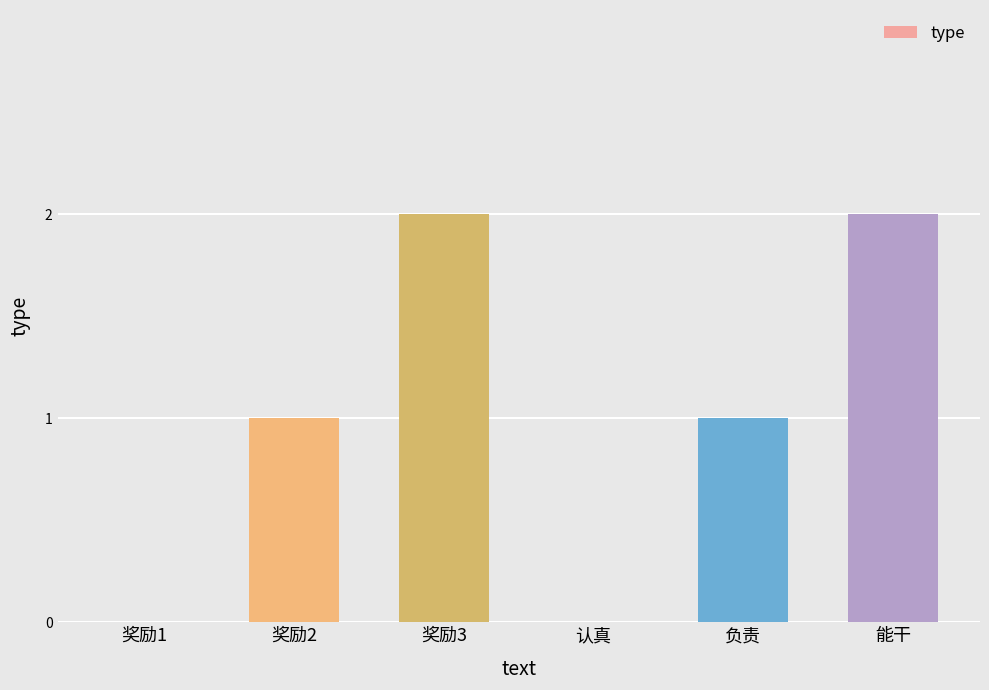

The value at 奖励3 is 0. True or false?

False